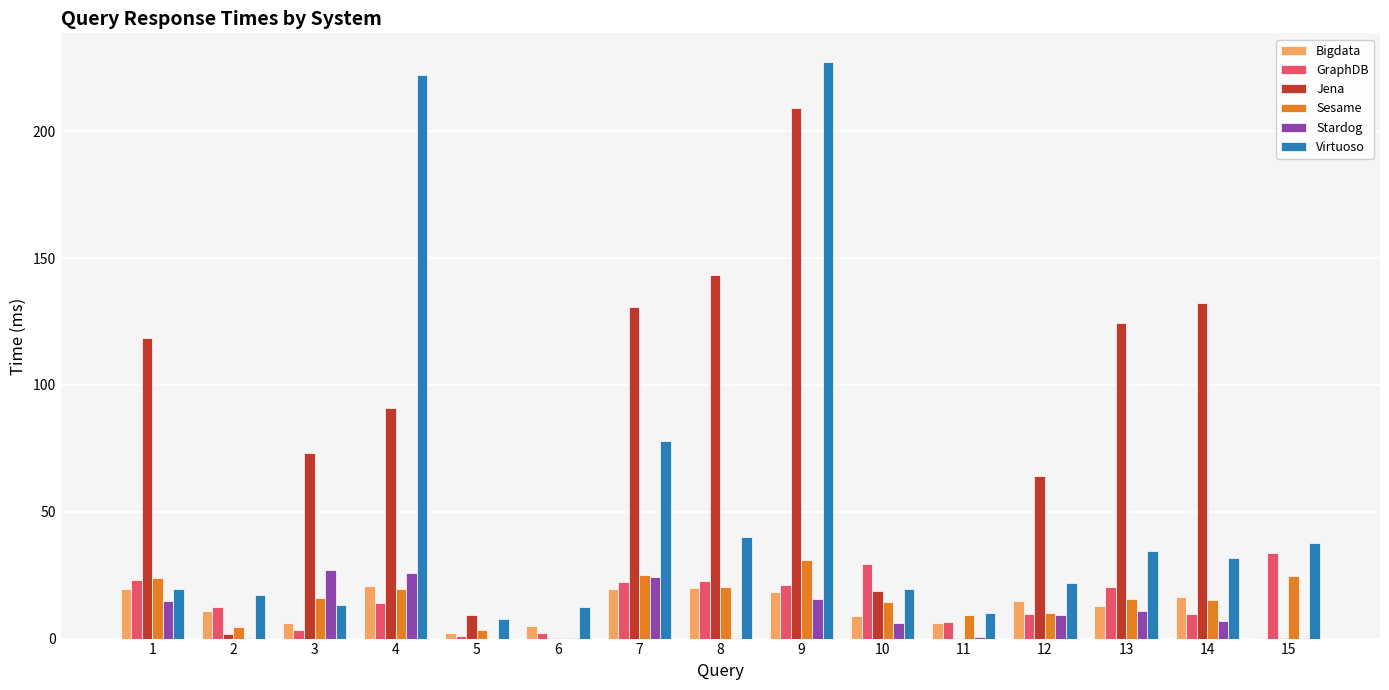

What is the maximum value shown in the chart?

227.3